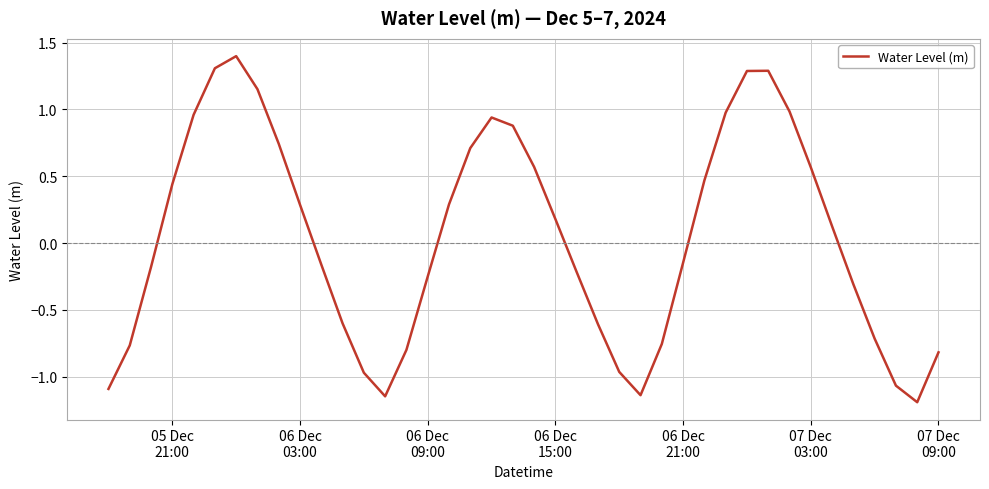

What is the minimum value shown in the chart?

-1.2